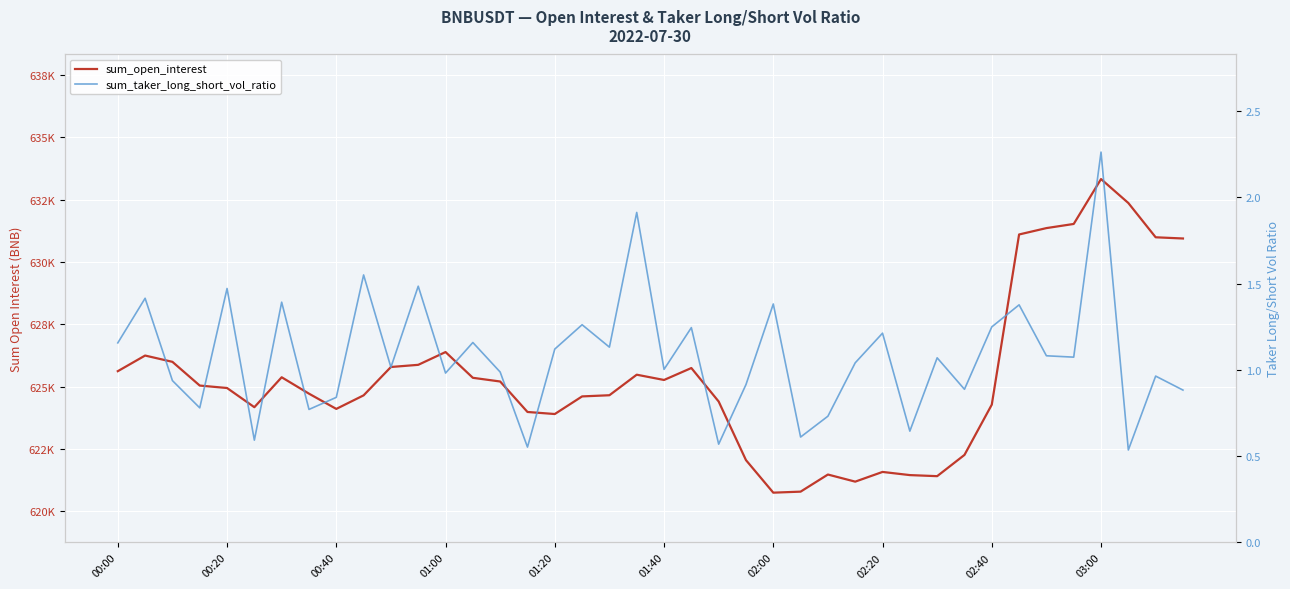

What are all the series names shown in the legend?

sum_open_interest, sum_taker_long_short_vol_ratio